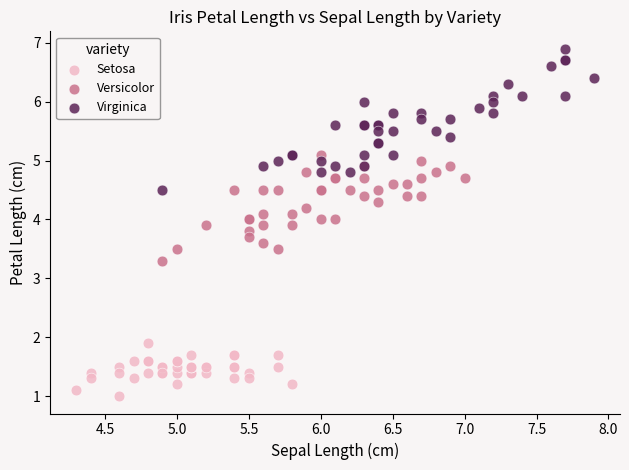

Which series has the widest spread of Y values?

Virginica